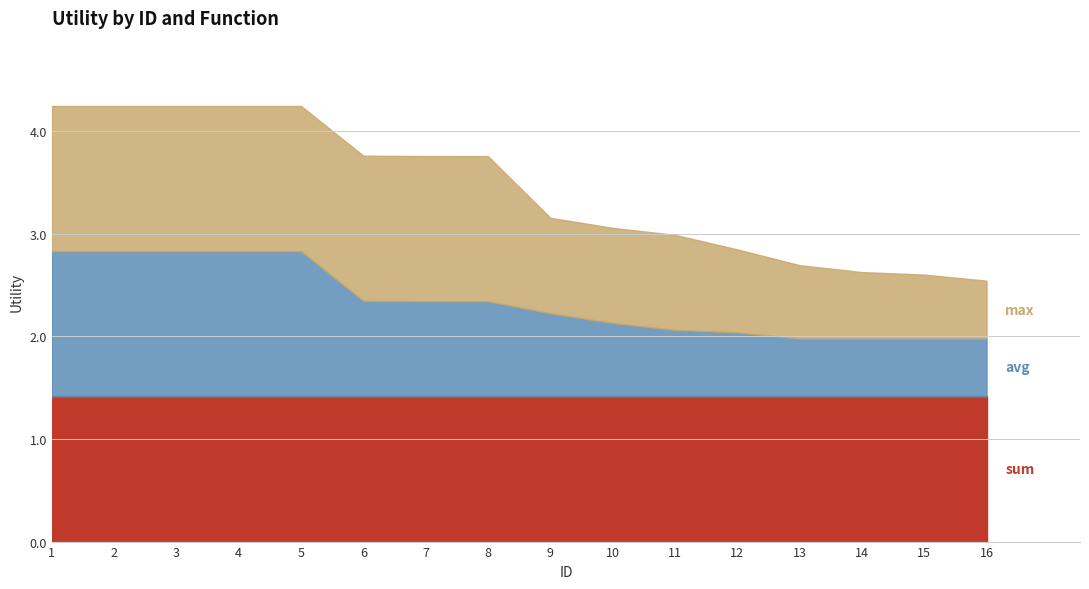

What is the difference between the maximum and minimum values in the max series?

0.9